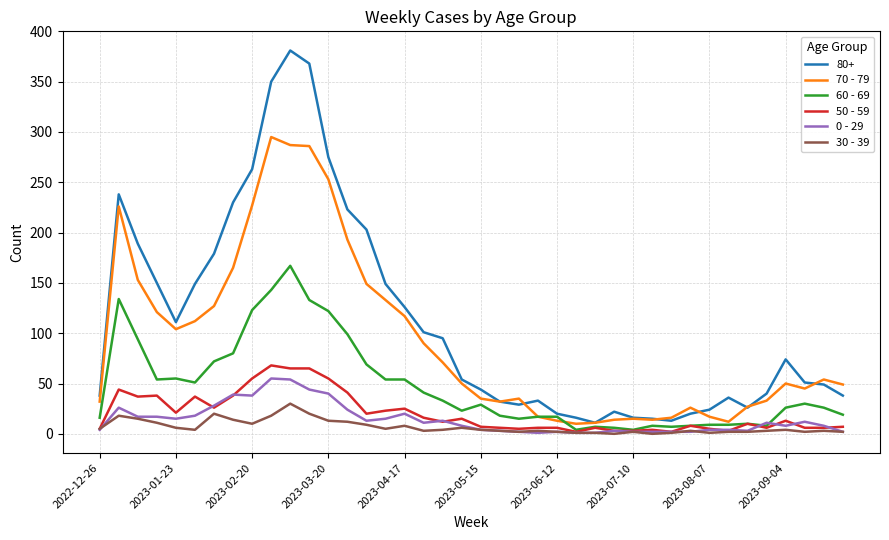

True or false: 0 - 29 and 70 - 79 cross at least once.

False